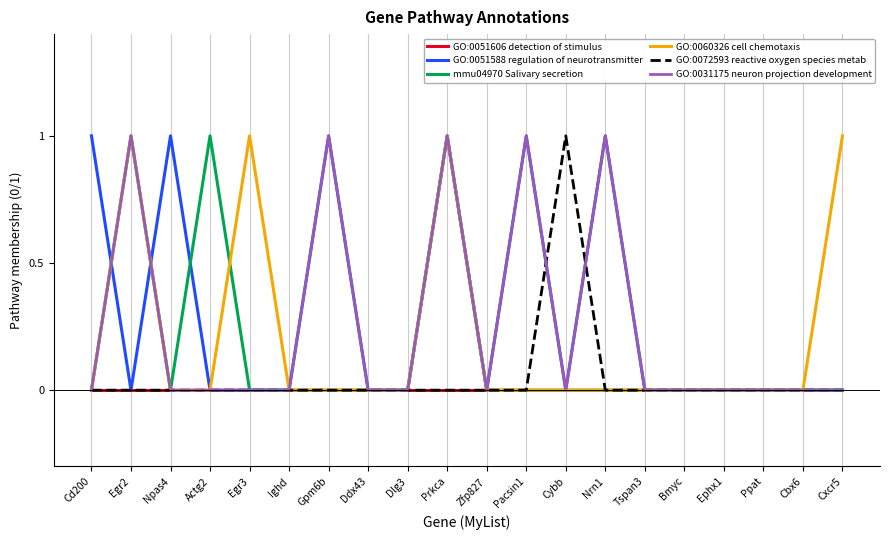

At which category is the sum across all series the highest?

Prkca